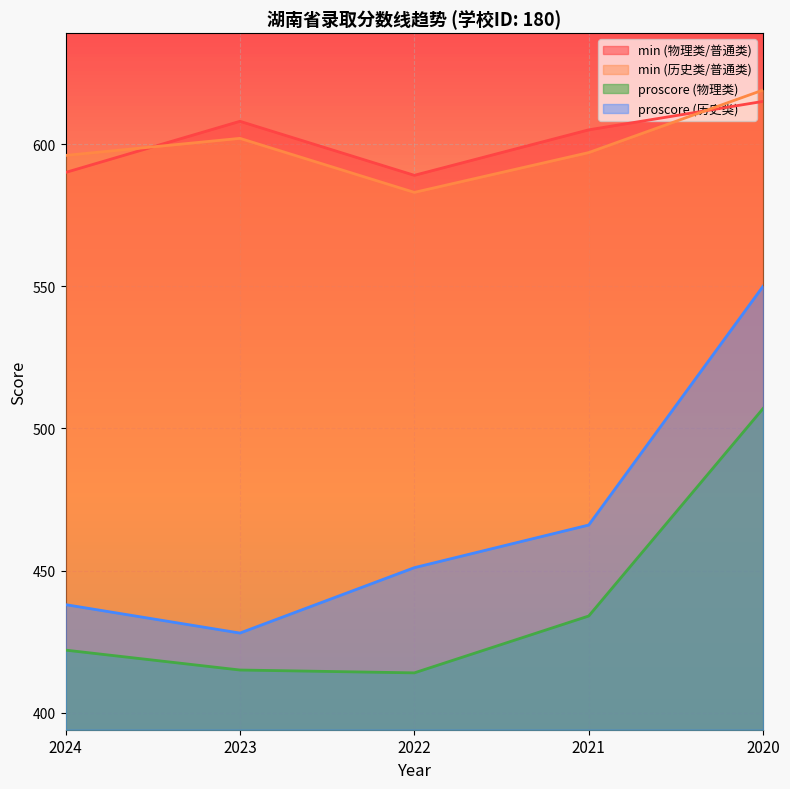

Which series has the largest range (max minus min)?

proscore (历史类)